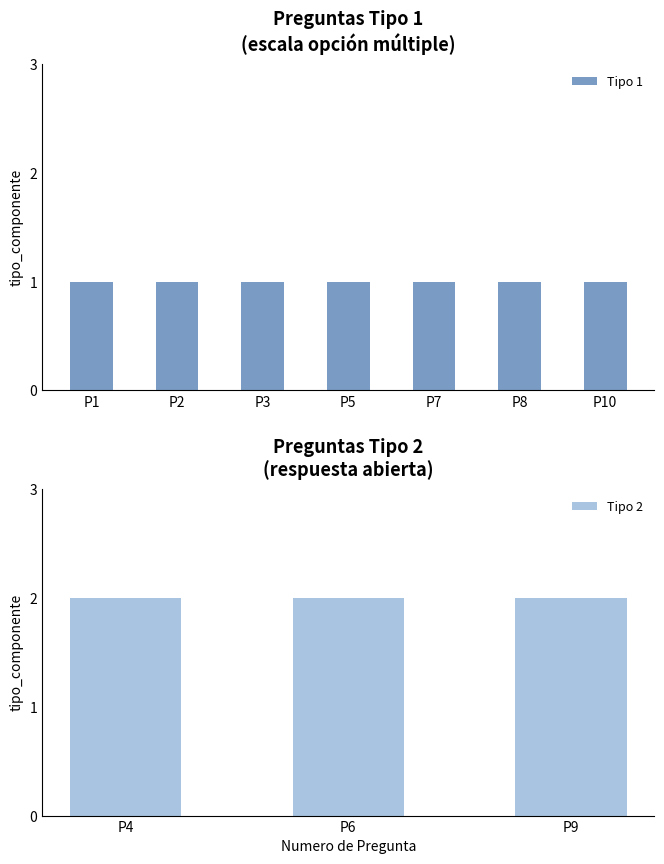

What is the average value?

1